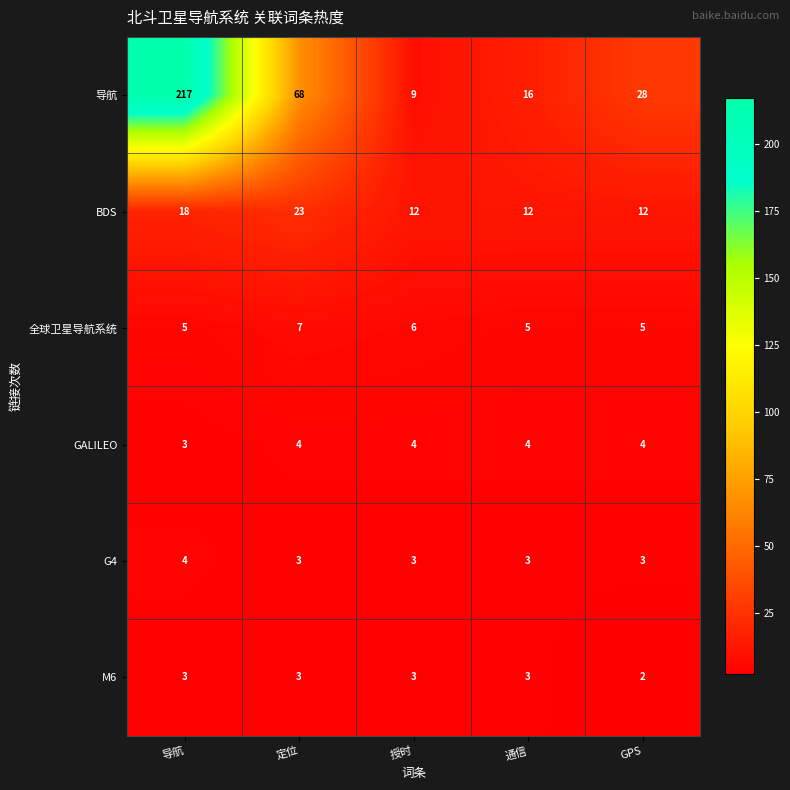

What is the minimum value for GALILEO?

3